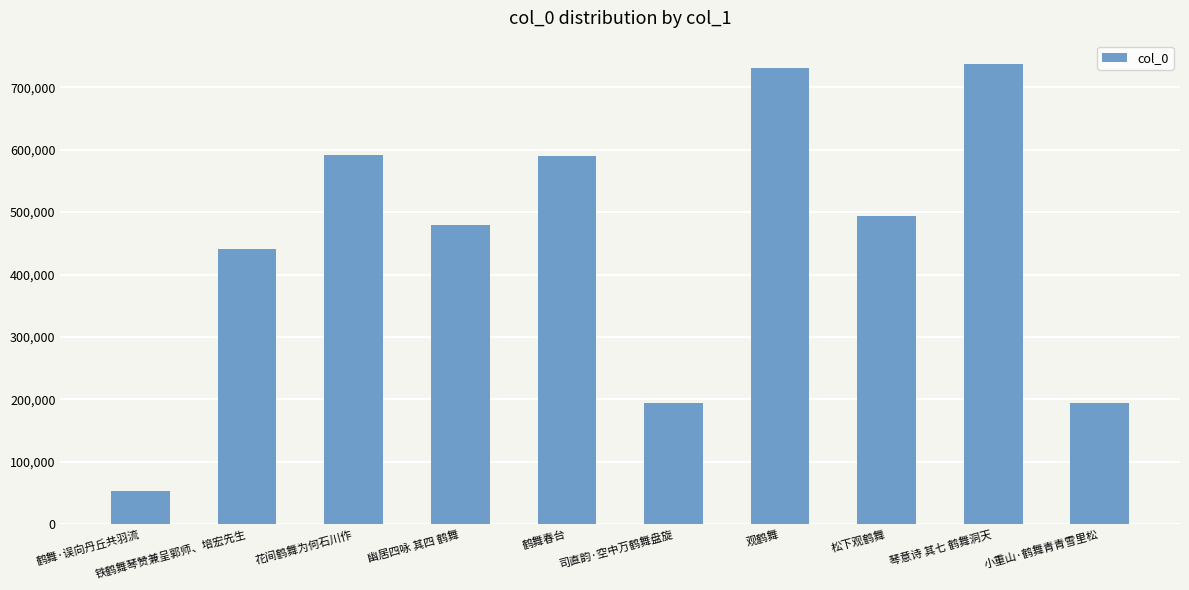

Does the chart contain any negative values?

No